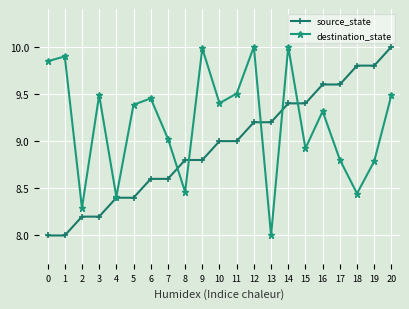

The destination_state series shows 15.6 at 12. True or false?

False